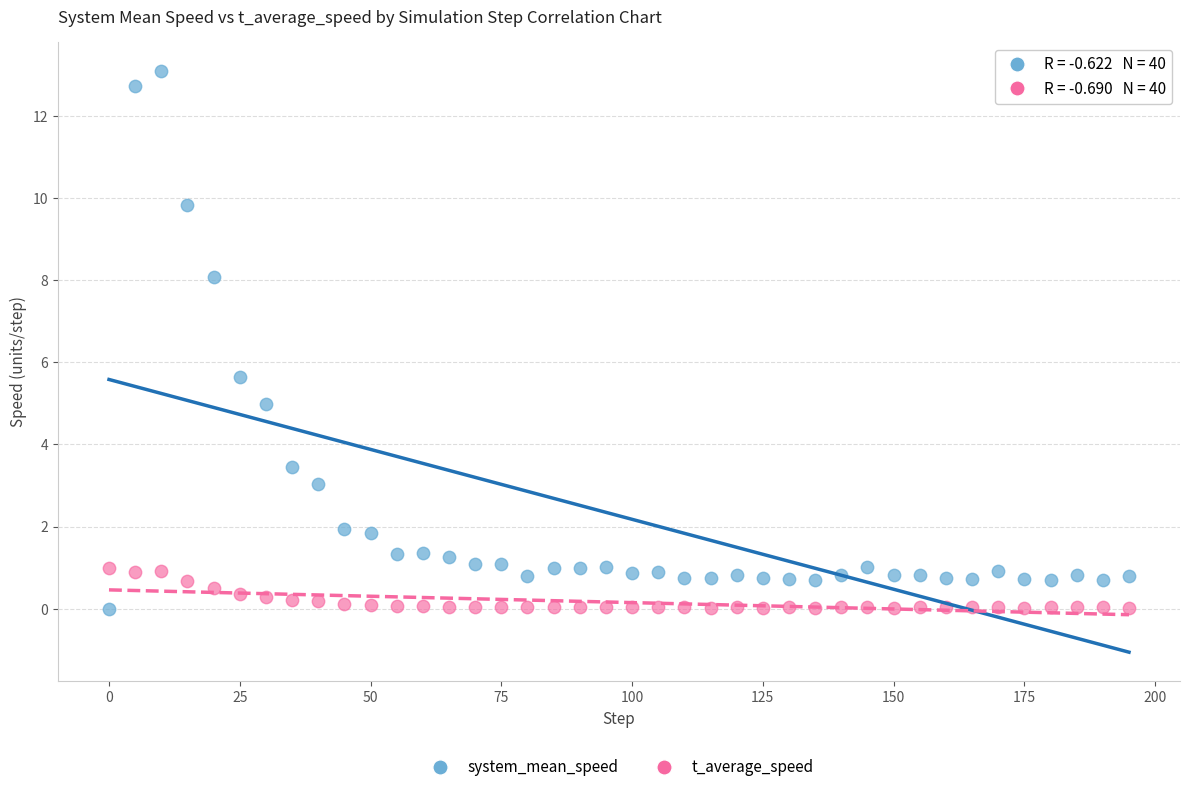

What is the X range (max minus min) for the scatter plot?

195.0